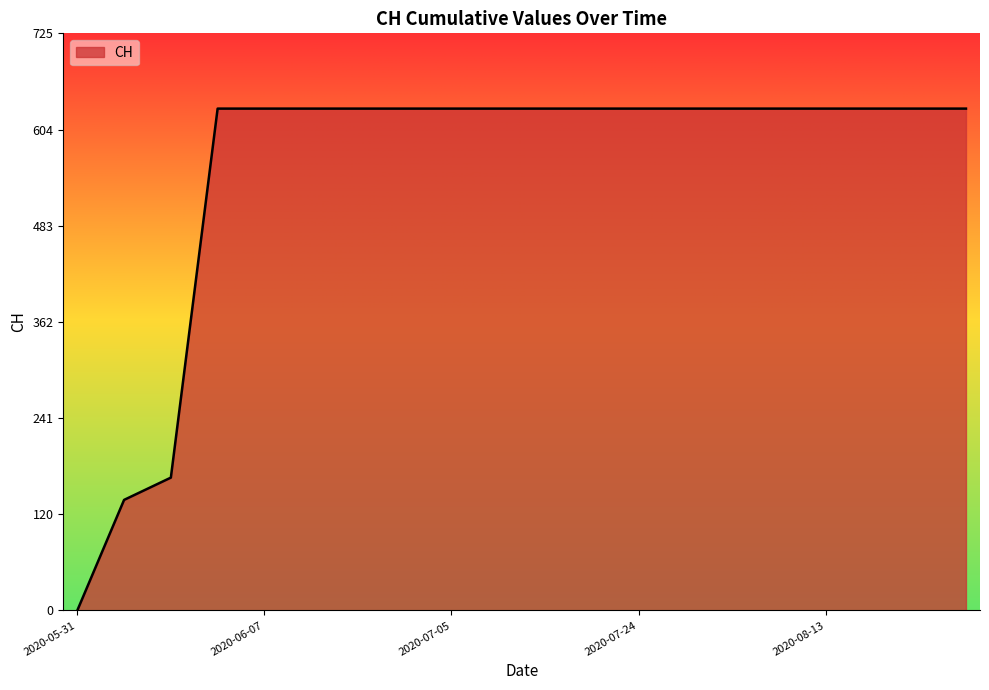

What is the difference between the maximum and minimum values?

631